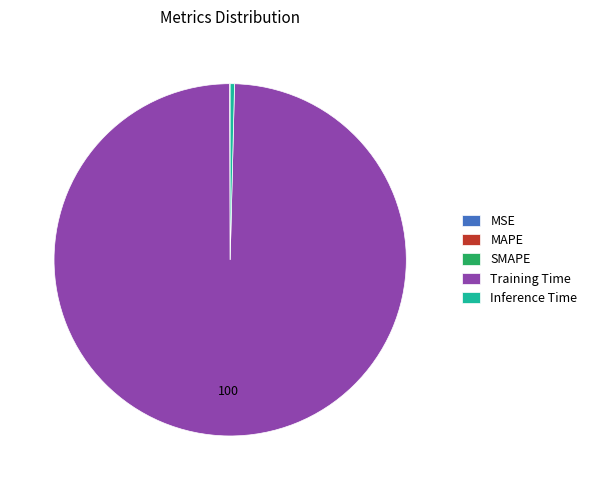

Which category has the biggest portion of the pie?

Training Time